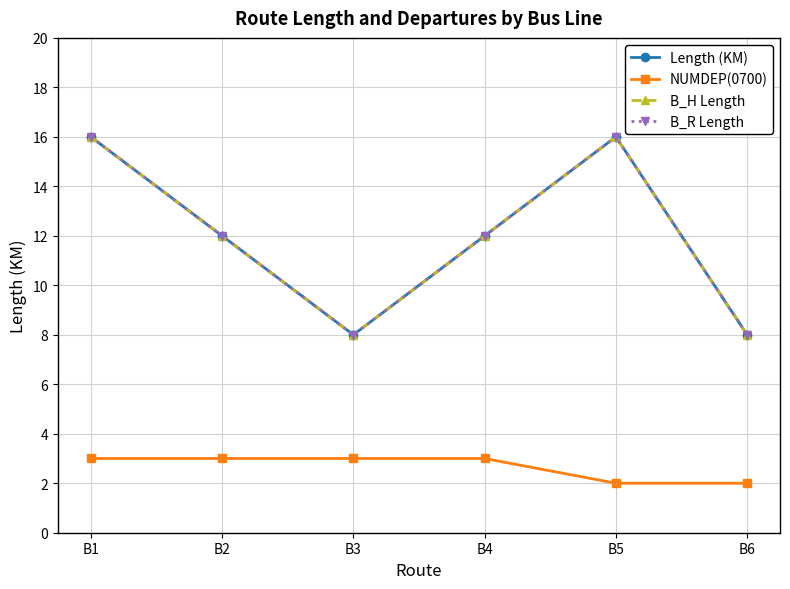

What value does the Length (KM) series have at B3?

8